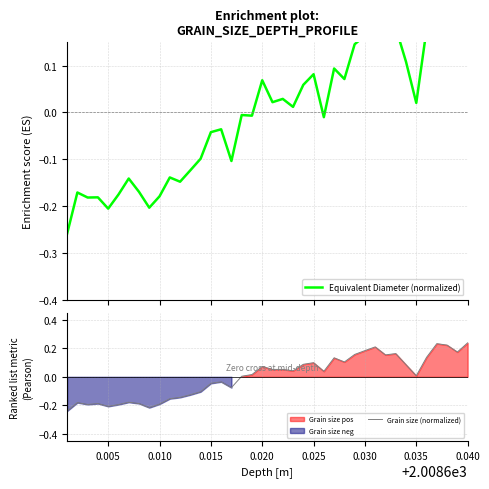

The Equivalent Diameter (normalized) series shows -0.0 at 13. True or false?

False